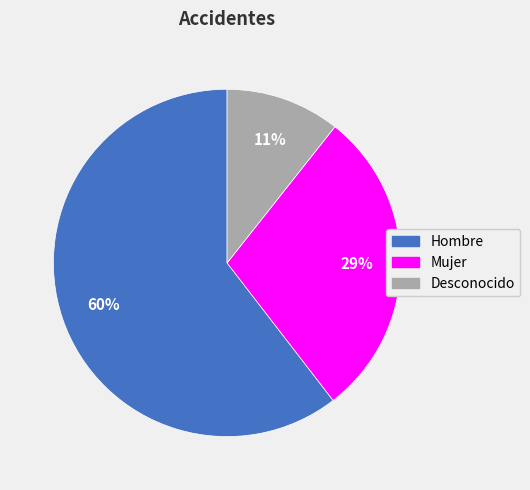

Does Desconocido account for over 50% of the chart?

No